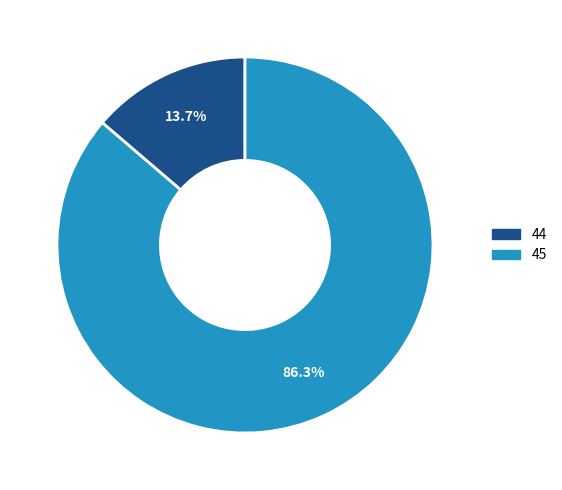

Which category accounts for the majority?

45